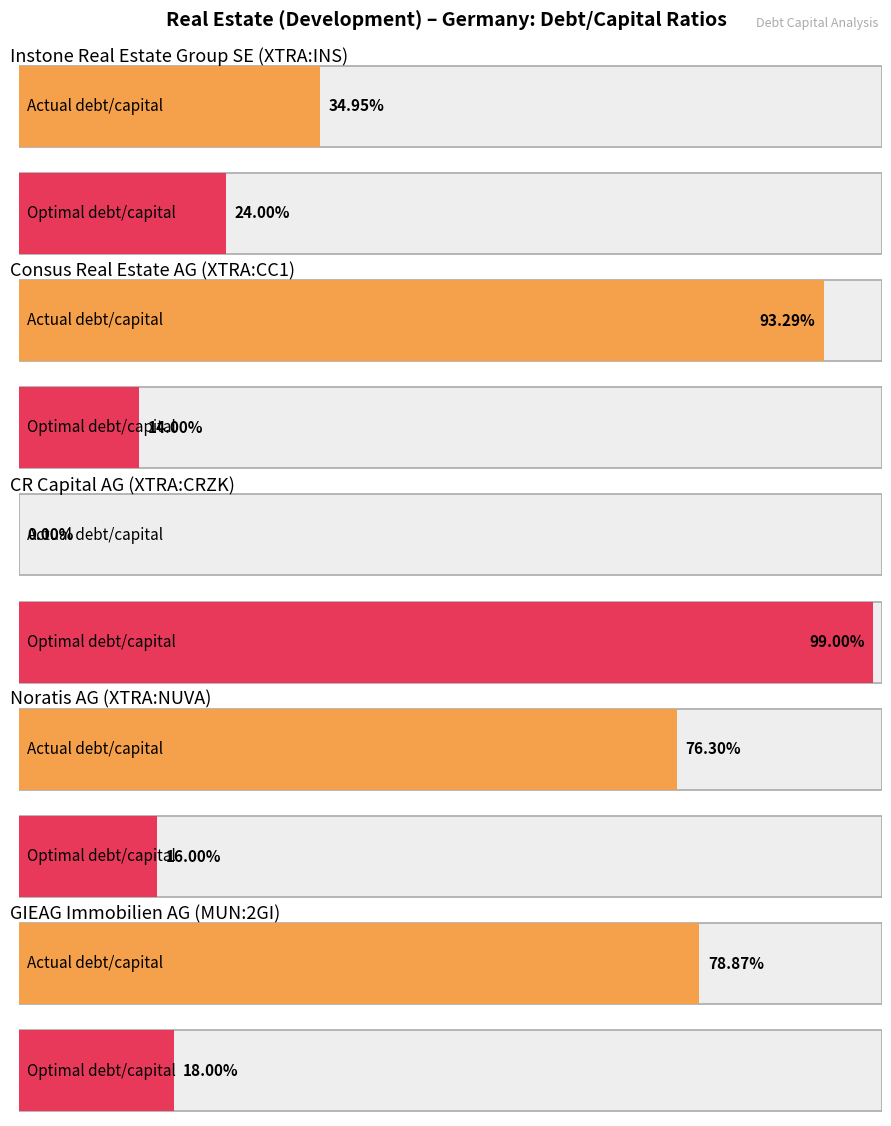

What are all the series names shown in the legend?

actual_debt_capital, optimal_debt_capital